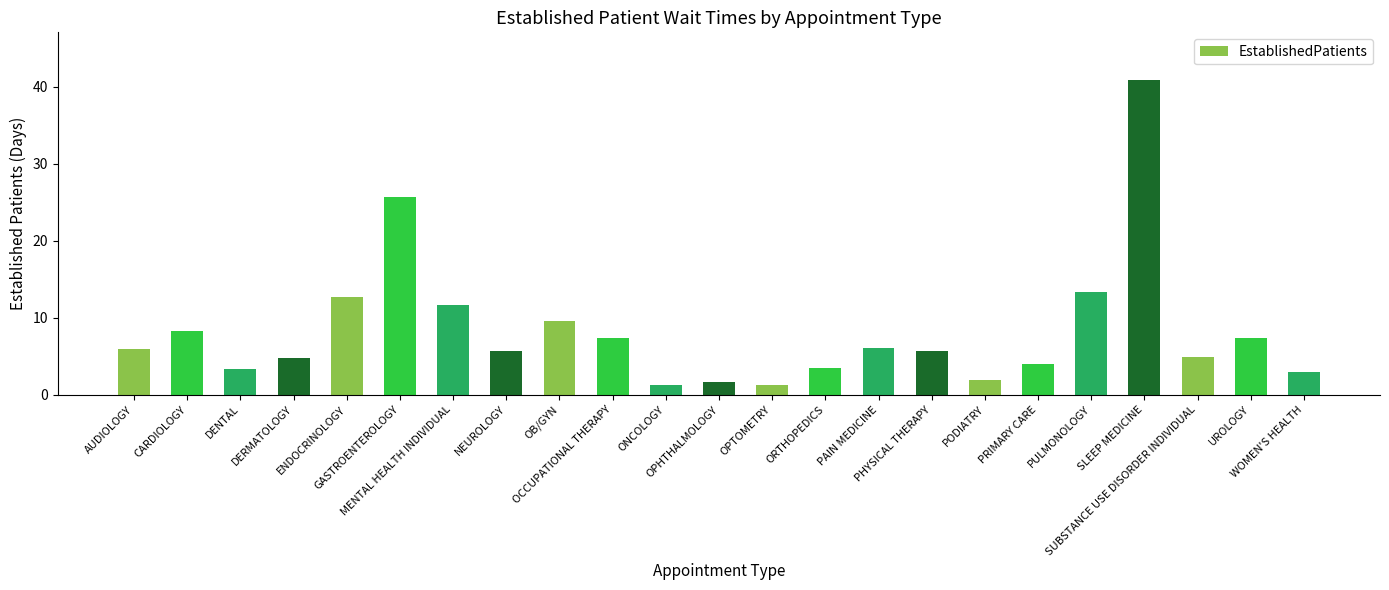

What is the smallest value displayed?

1.3